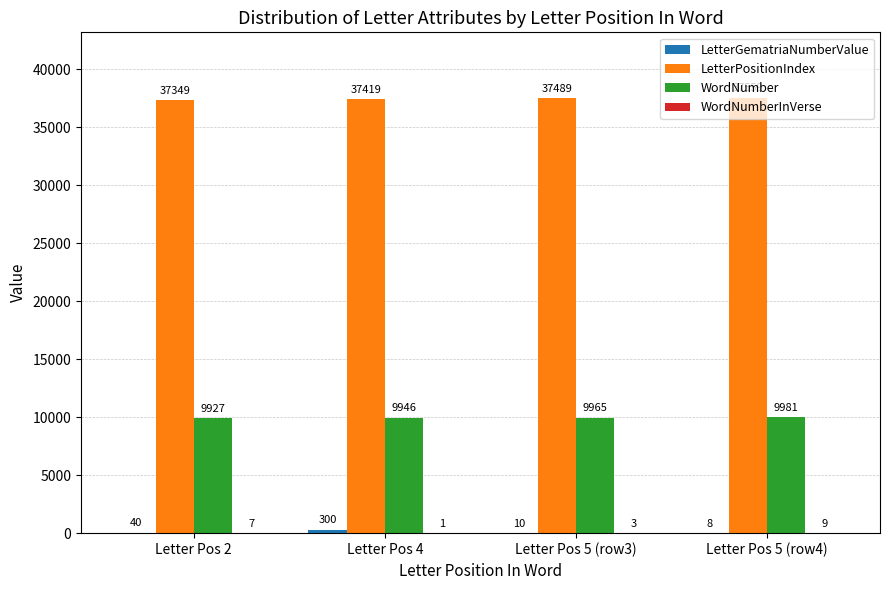

What is the sum of all LetterPositionIndex values?

149816